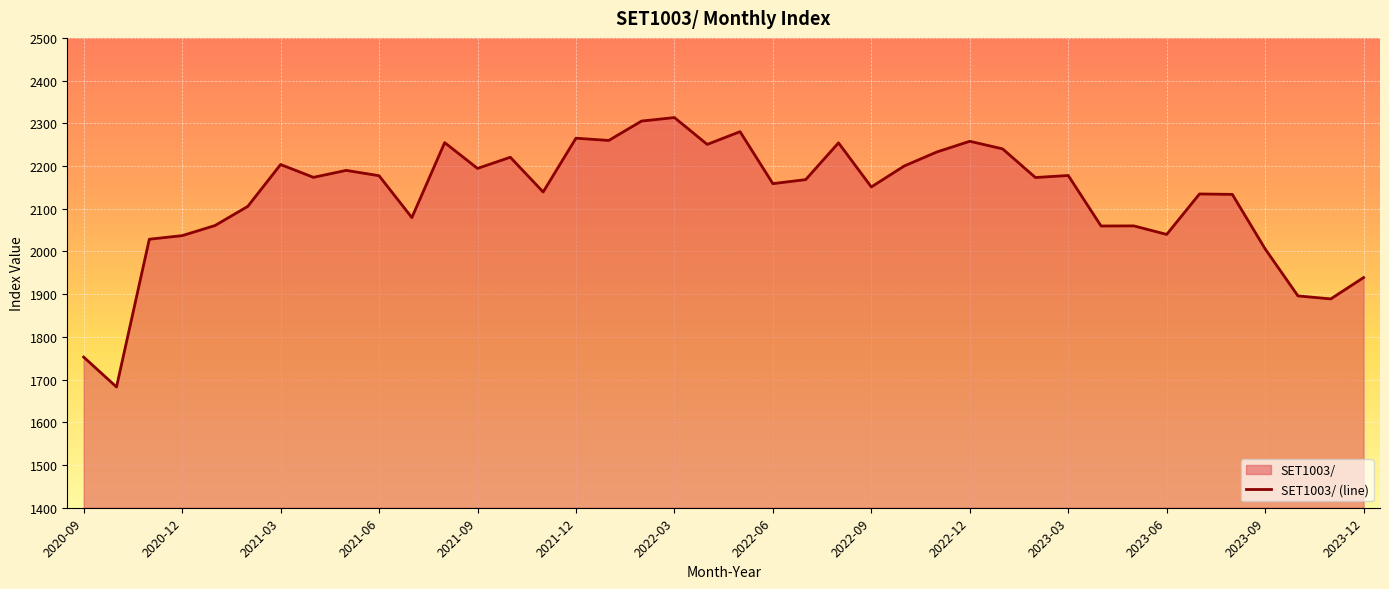

Where does the data first go above 2173?

2021-03